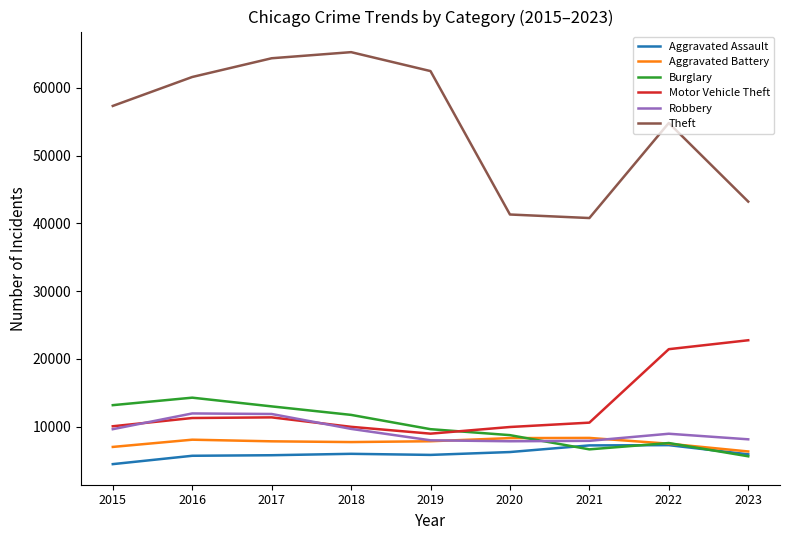

What value does the Burglary series have at 2021, to the nearest 10?

6660